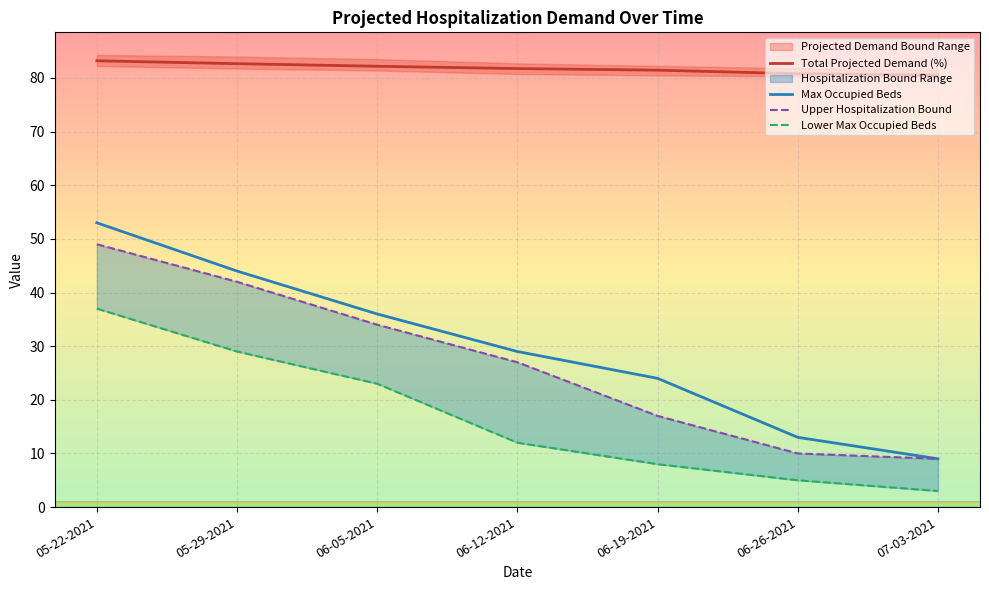

Reading right to left, what are all the values shown in this chart?

Total Projected Demand (%): 07-03-2021=80.5	06-26-2021=80.8	06-19-2021=81.5	06-12-2021=81.8	06-05-2021=82.2	05-29-2021=82.7	05-22-2021=83.2
Max Occupied Beds: 07-03-2021=9.0	06-26-2021=13.0	06-19-2021=24.0	06-12-2021=29.0	06-05-2021=36.0	05-29-2021=44.0	05-22-2021=53.0
Upper Hospitalization Bound: 07-03-2021=9.0	06-26-2021=10.0	06-19-2021=17.0	06-12-2021=27.0	06-05-2021=34.0	05-29-2021=42.0	05-22-2021=49.0
Lower Max Occupied Beds: 07-03-2021=3.0	06-26-2021=5.0	06-19-2021=8.0	06-12-2021=12.0	06-05-2021=23.0	05-29-2021=29.0	05-22-2021=37.0